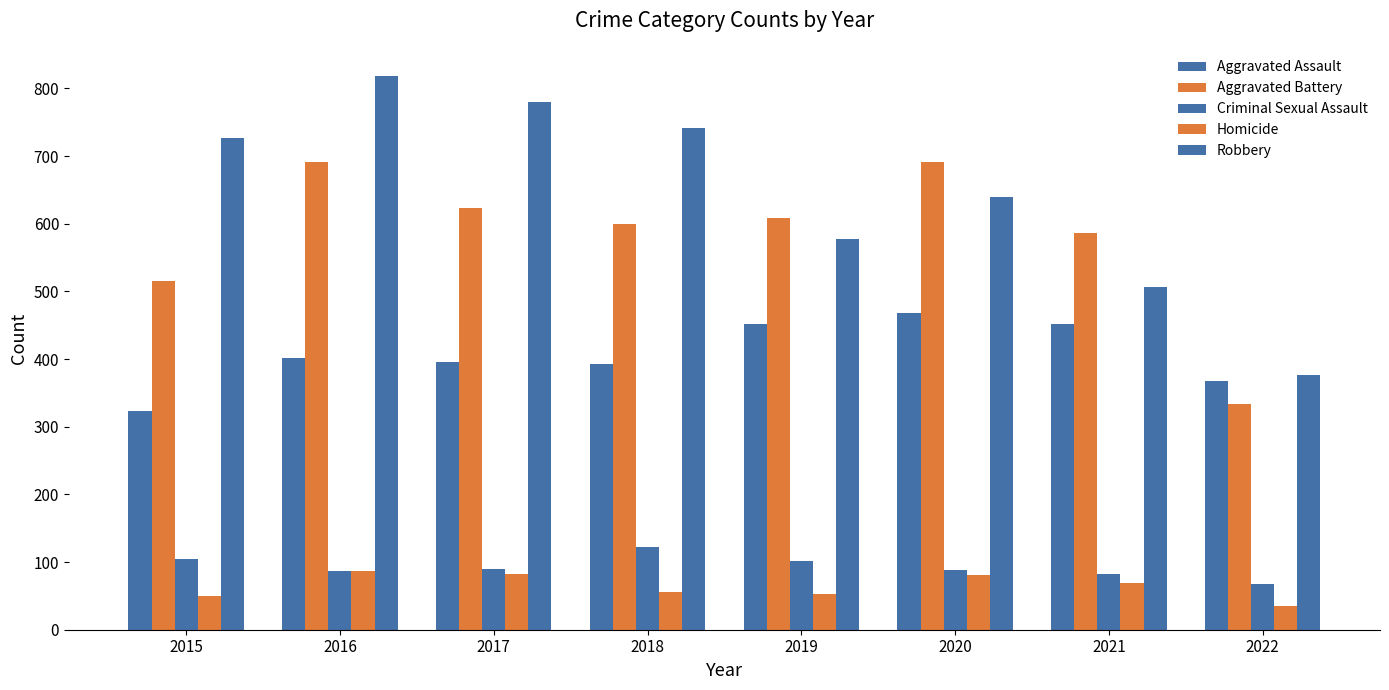

What is the average value of the Robbery series?

646